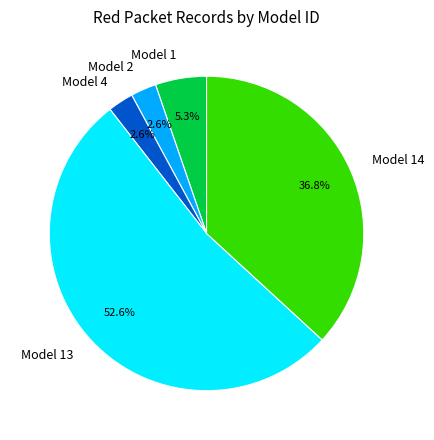

To the nearest percent, what is the difference between the largest and smallest slice percentages?

50%